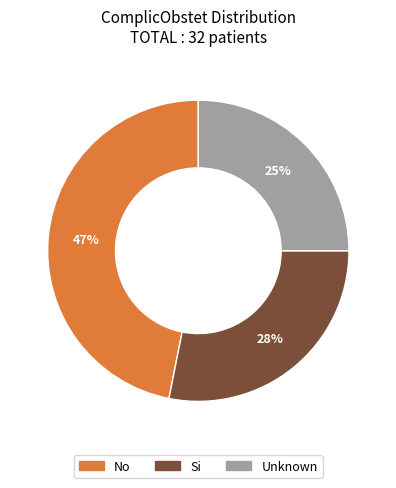

Combined, do No and Unknown account for over 50%?

Yes